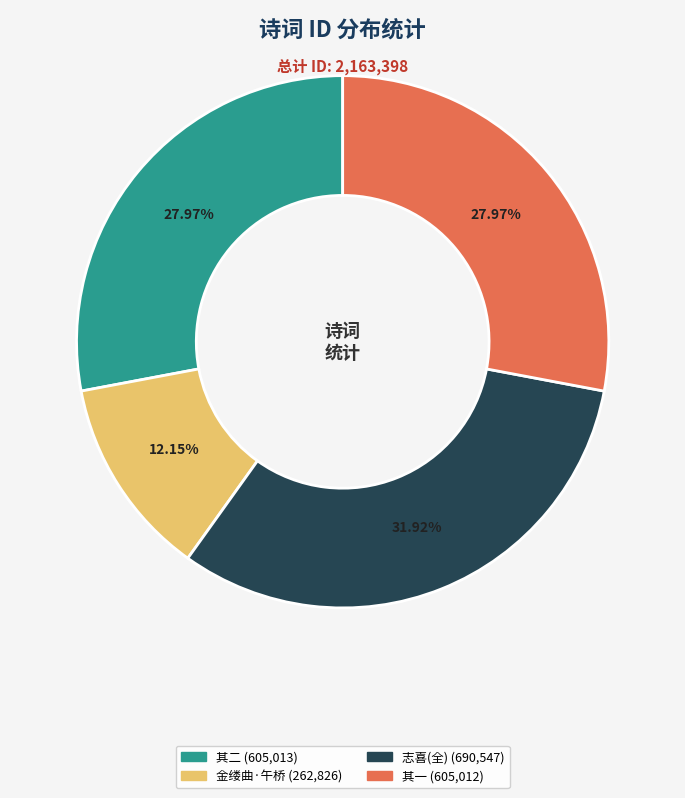

Is there any slice that represents more than half of the pie?

No